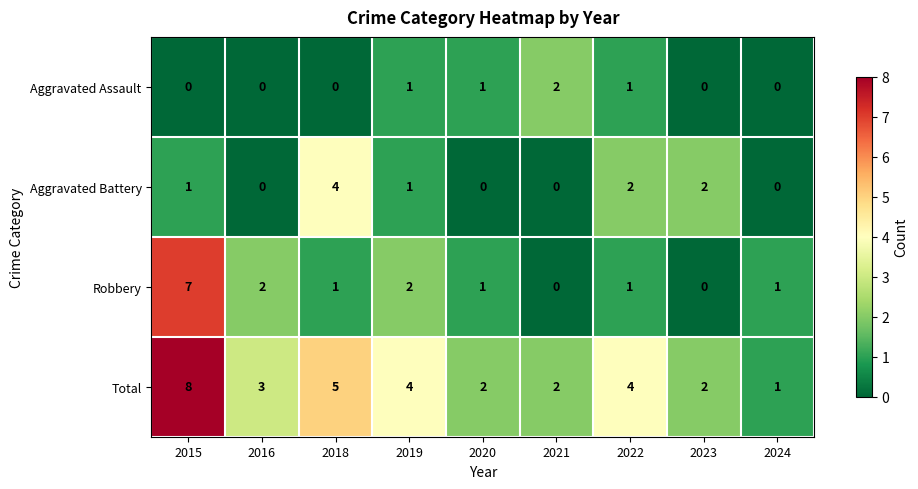

List the series in order of their overall mean, lowest first.

Aggravated Assault, Aggravated Battery, Robbery, Total